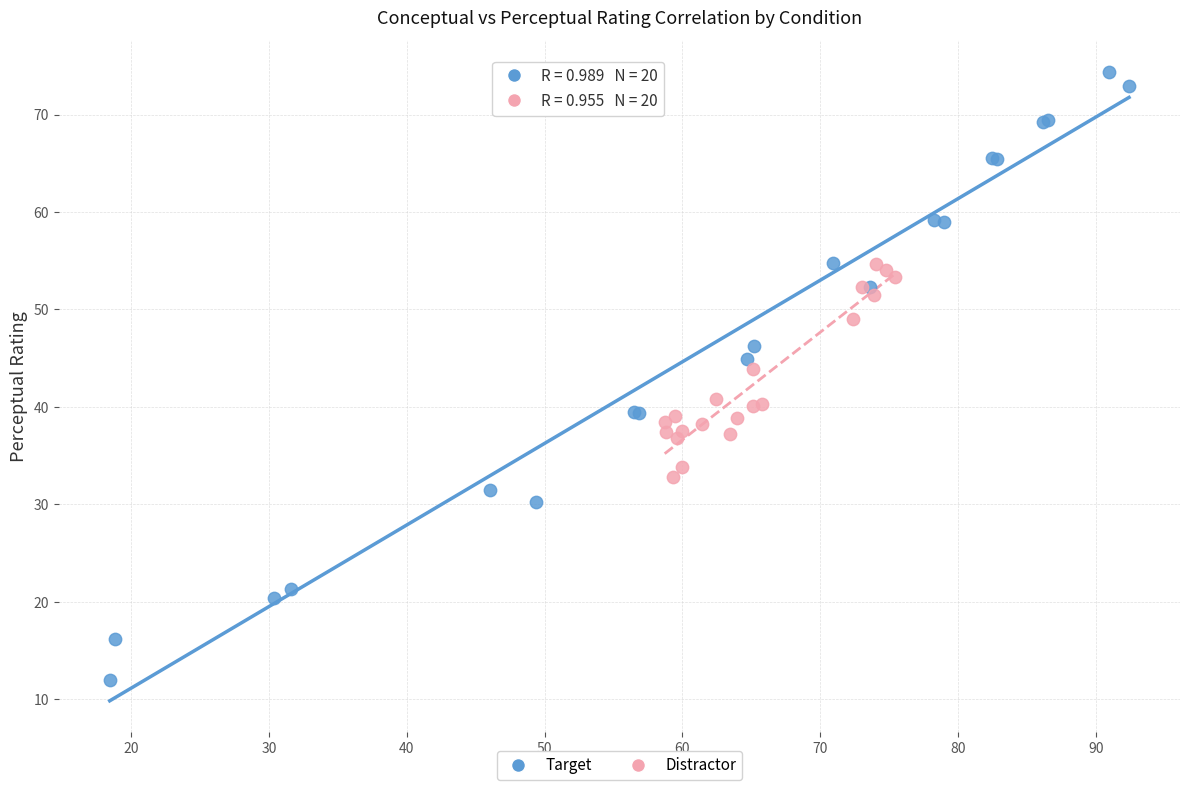

Which series contains the lowest Y value?

Target